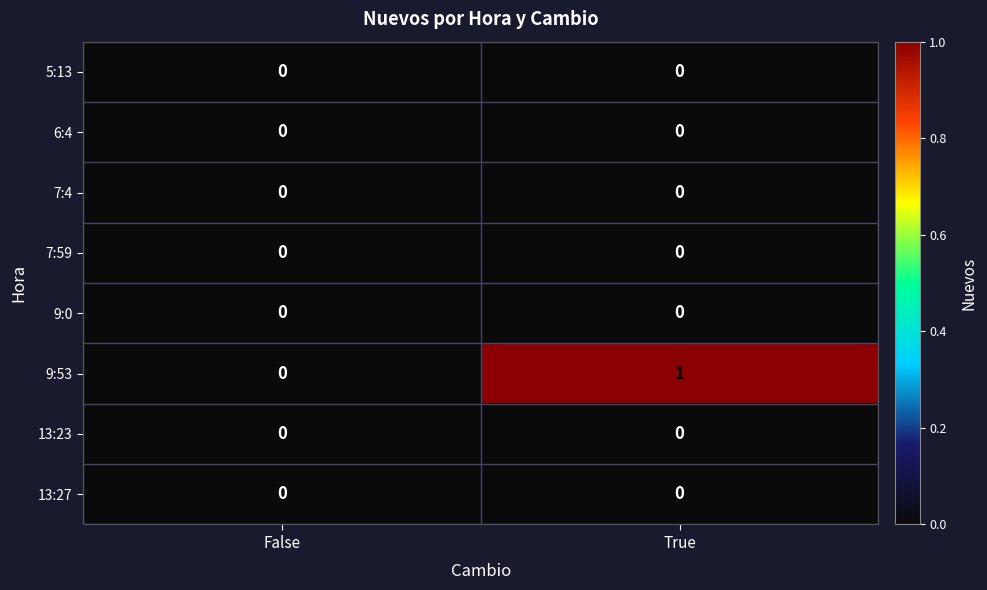

How many series are shown in this chart?

8